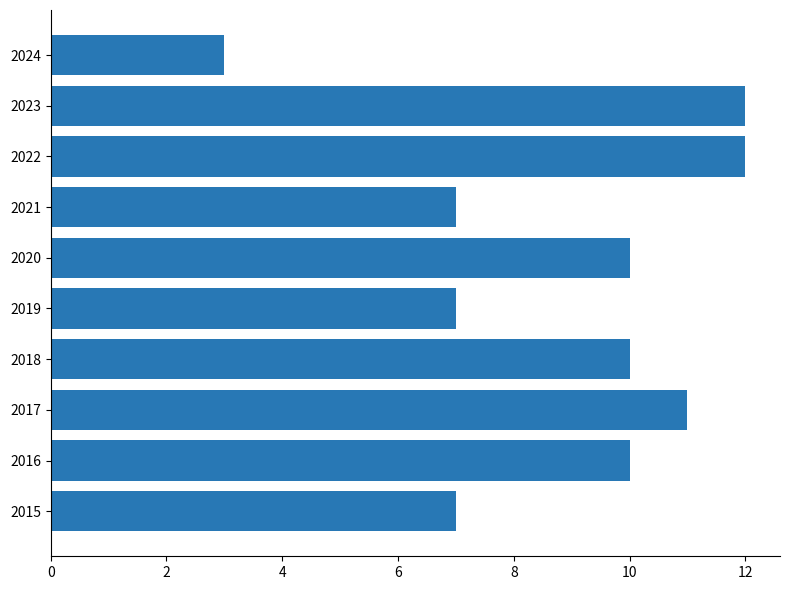

Reading bottom to top, what are all the values shown in this chart?

2015=7	2016=10	2017=11	2018=10	2019=7	2020=10	2021=7	2022=12	2023=12	2024=3